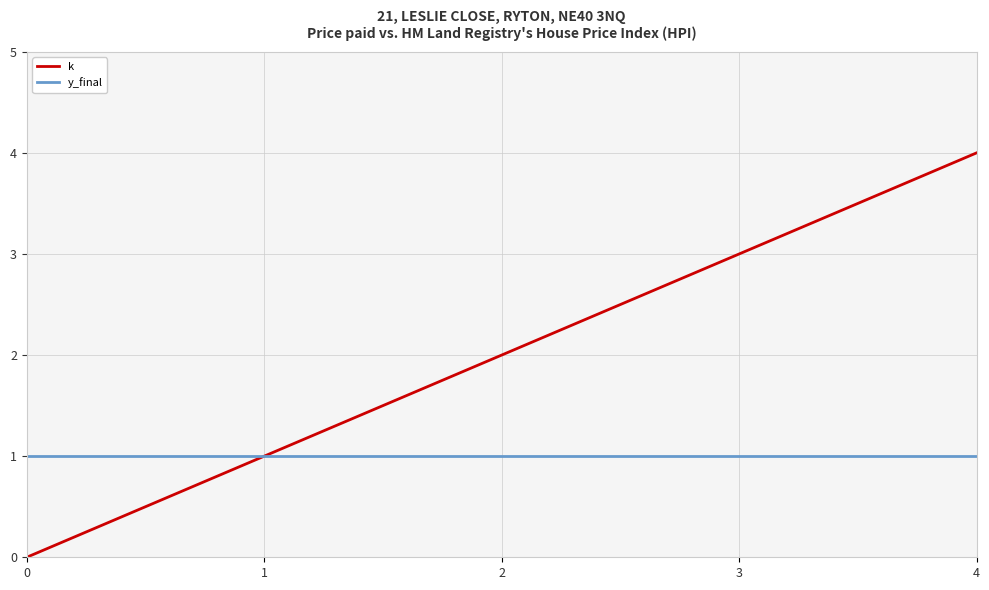

List the labels in order of k value, smallest first.

0, 1, 2, 3, 4